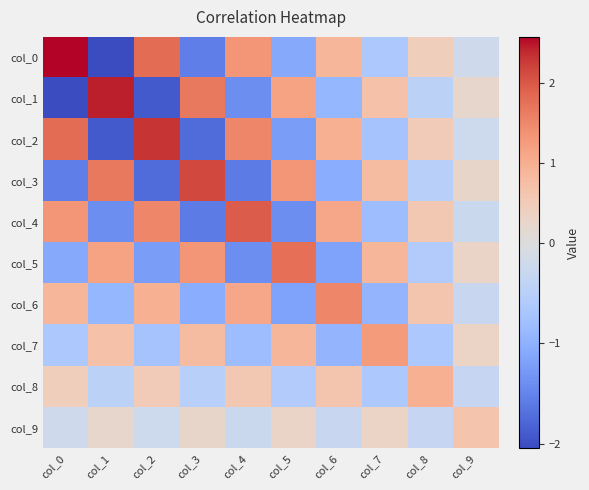

Rank the series by their maximum value, from lowest to highest.

col_9, col_8, col_7, col_6, col_5, col_4, col_3, col_2, col_1, col_0